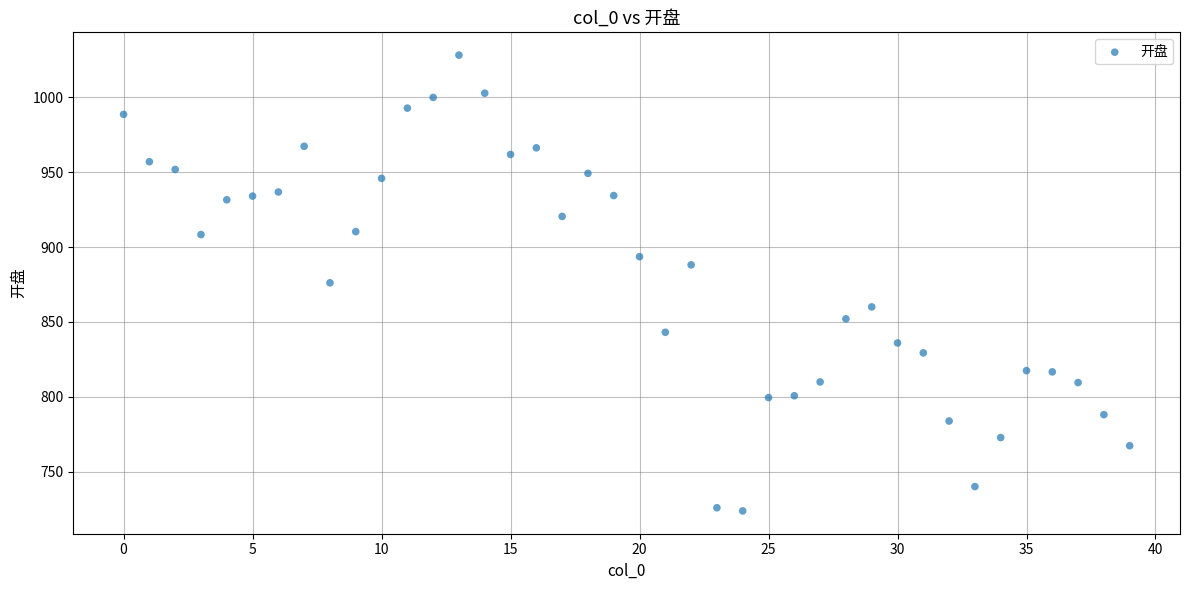

What is the range of Y values (max minus min)?

304.4